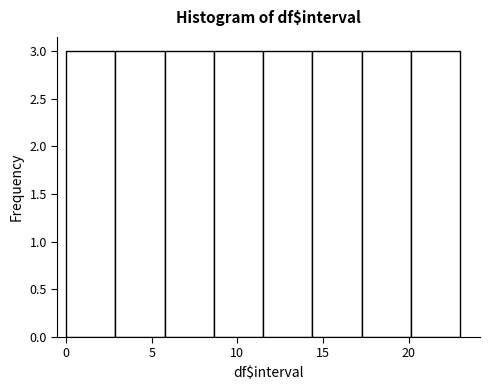

Reading left to right, list every bar in this chart as the range it spans on the x-axis followed by its height. Neither the bar edges nor the heights are printed on the chart, so give them approximately, as read against the axes.

0.0 to 3.0: 3
3.0 to 6.0: 3
6.0 to 8.5: 3
8.5 to 11.5: 3
11.5 to 14.5: 3
14.5 to 17.5: 3
17.5 to 20.0: 3
20.0 to 23.0: 3